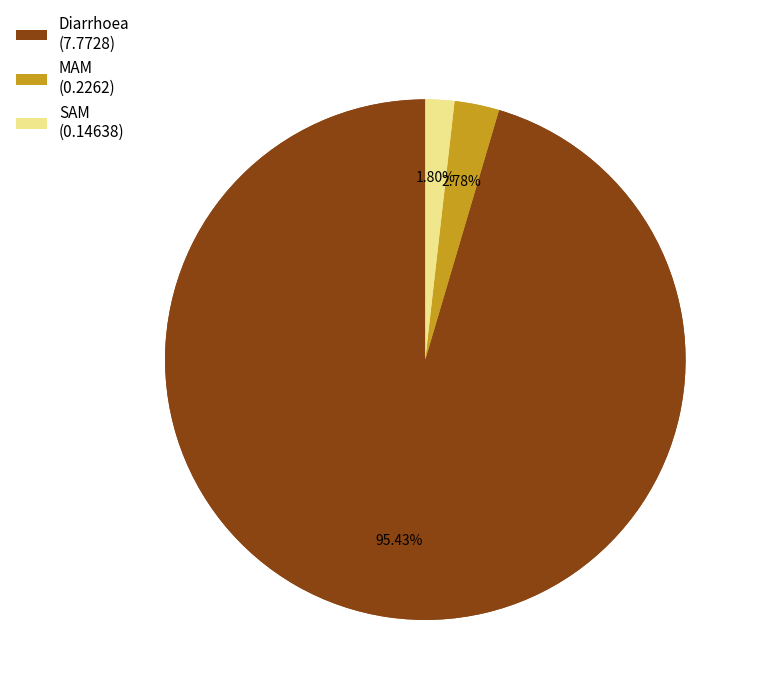

Does MAM represent more than half of the total?

No